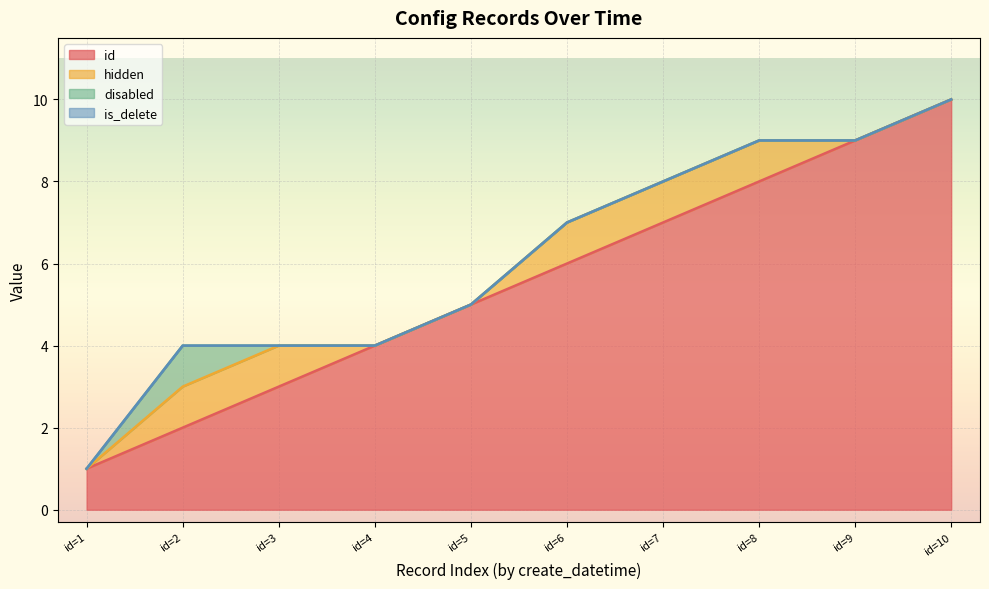

How many values in disabled are above zero?

1